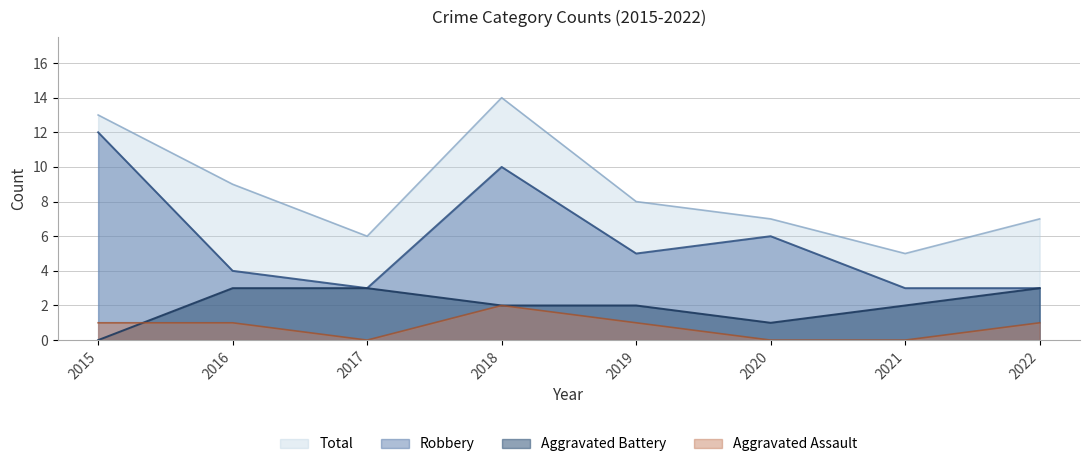

Reading left to right, list all the values displayed in this chart.

Aggravated Assault: 1	1	0	2	1	0	0	1
Aggravated Battery: 0	3	3	2	2	1	2	3
Robbery: 12	4	3	10	5	6	3	3
Total: 13	9	6	14	8	7	5	7